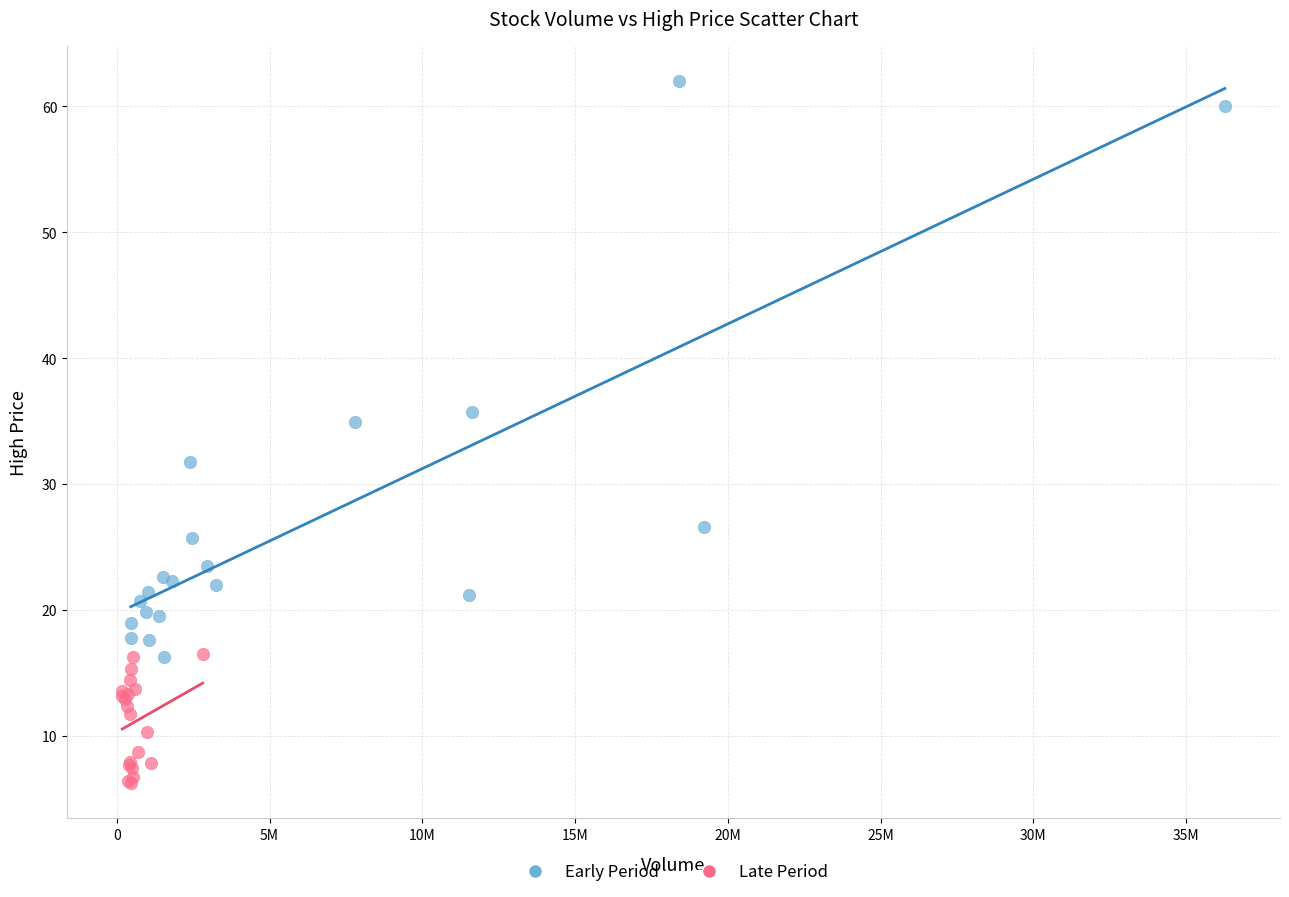

Which series contains the lowest Y value?

Late Period